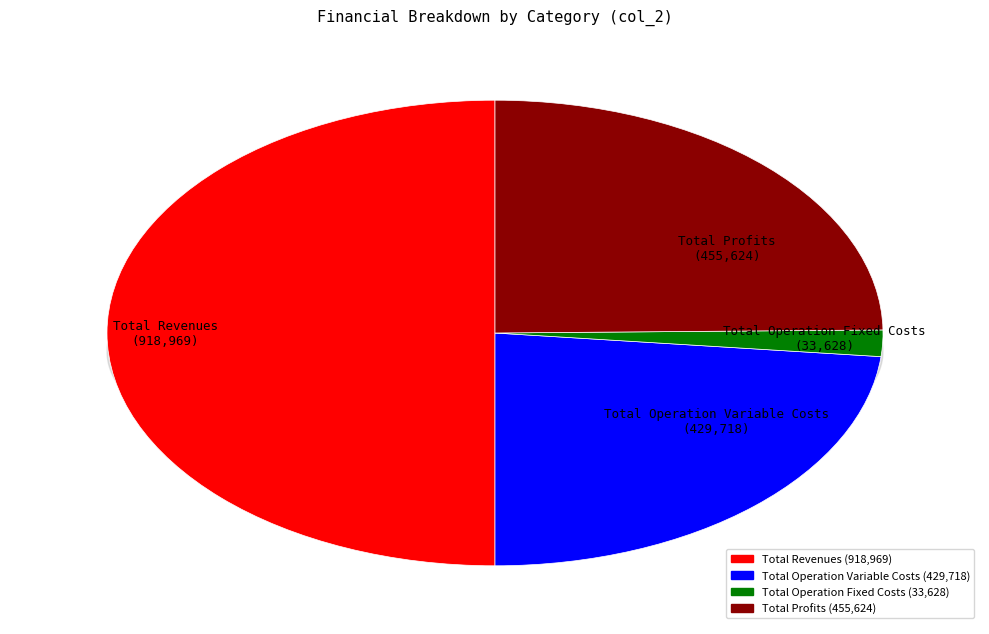

Combined, what portion of the pie is Total Operation Fixed Costs and Total Profits?

26.6%